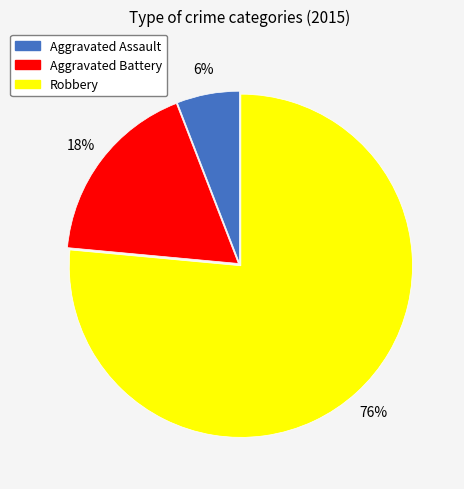

Approximately how many times larger is the value at Aggravated Battery compared to Aggravated Assault?

3.0